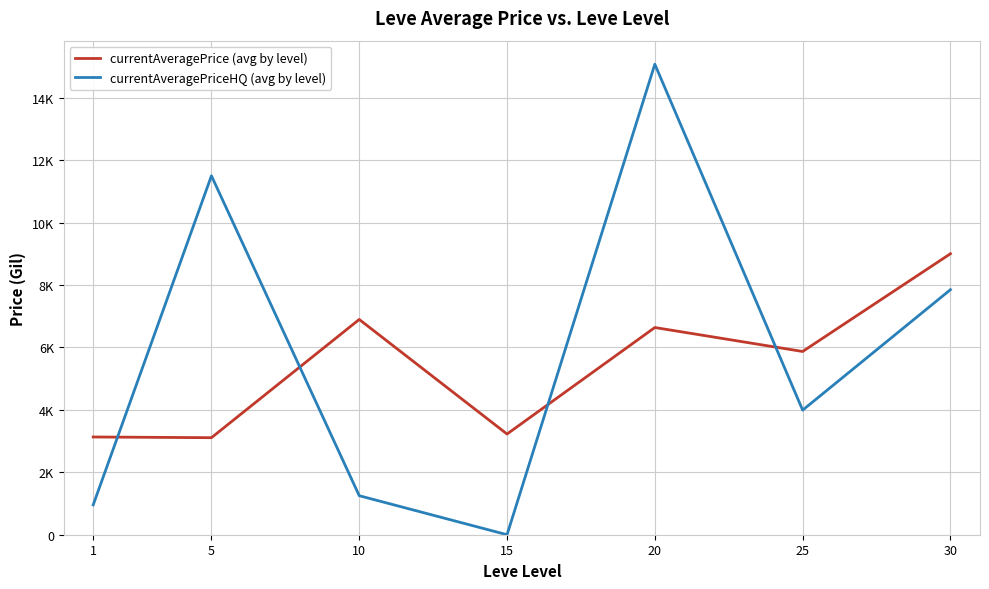

What are all the series names shown in the legend?

currentAveragePrice (avg by level), currentAveragePriceHQ (avg by level)